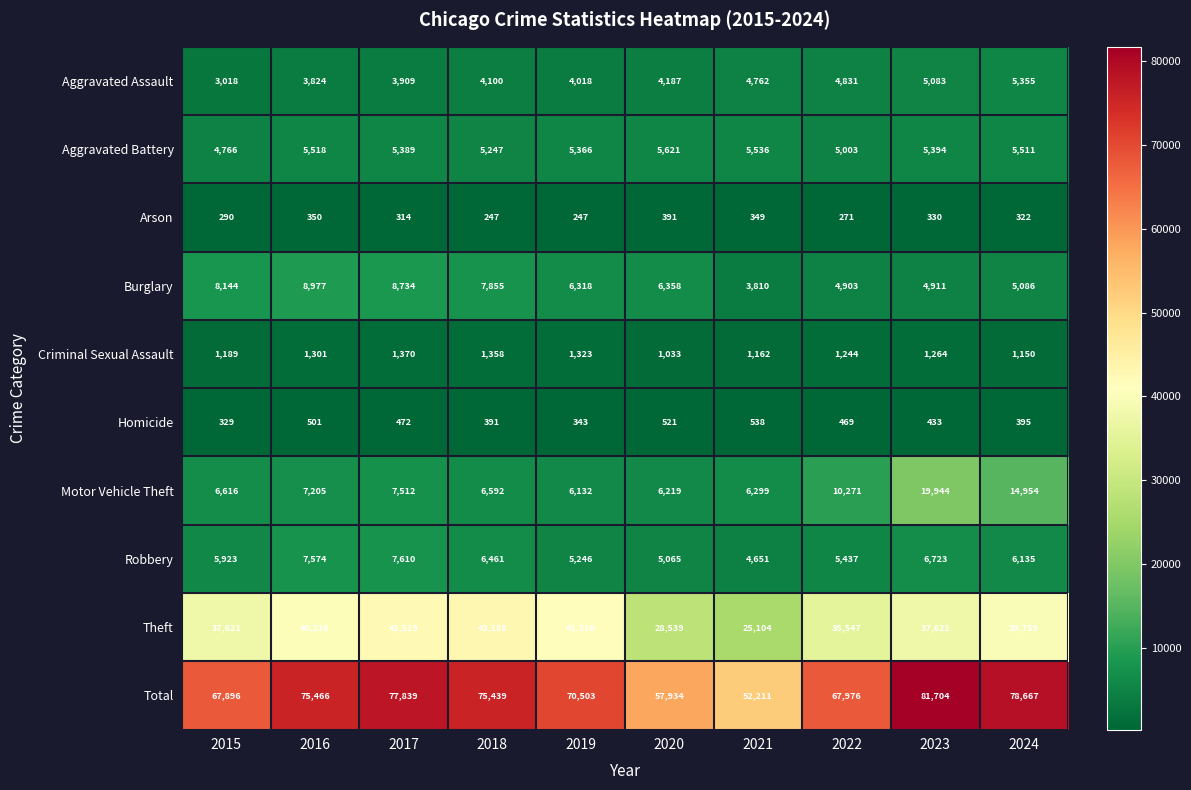

Is it true that Arson equals 322 at 2024?

True